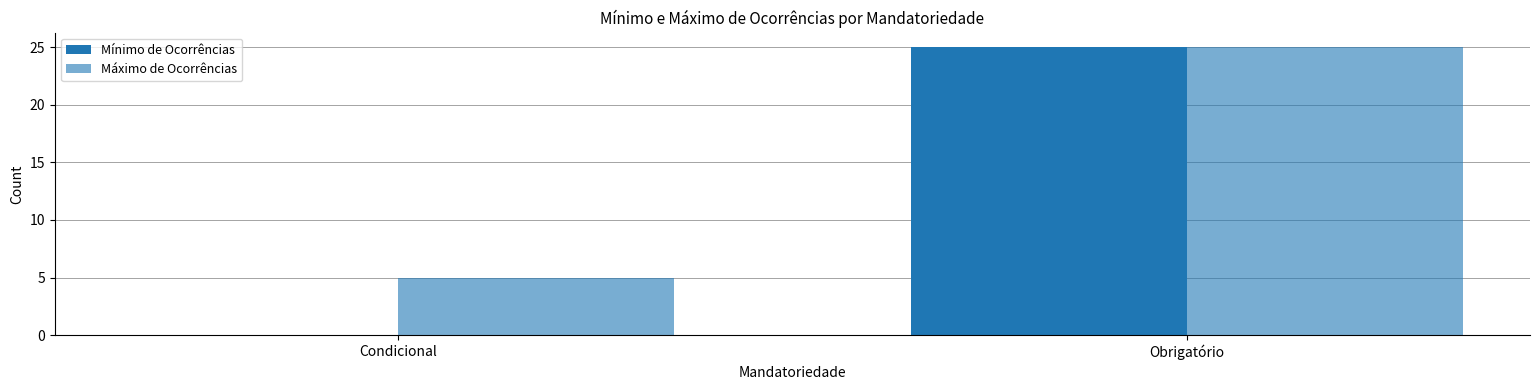

Reading right to left, what are all the values shown in this chart?

Mínimo de Ocorrências: 25	0
Máximo de Ocorrências: 25	5